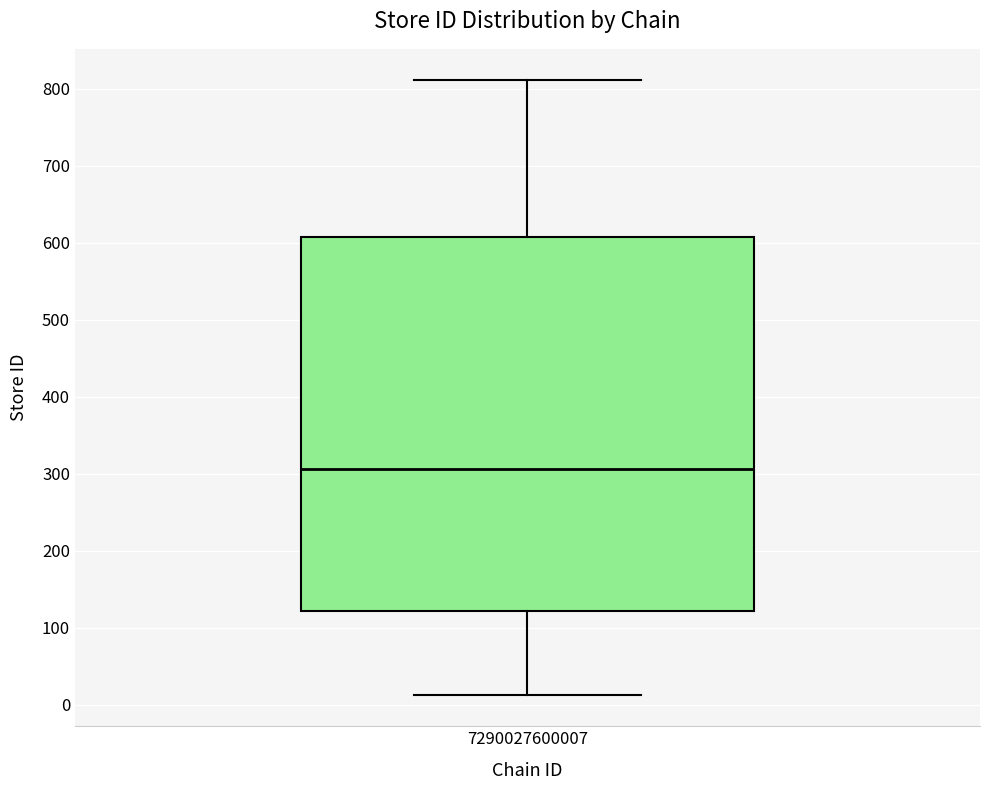

Where does the upper whisker of the box at x = 7290027600007 end on the y-axis? The values are not printed on the chart, so give them approximately, as read against the axis.

810